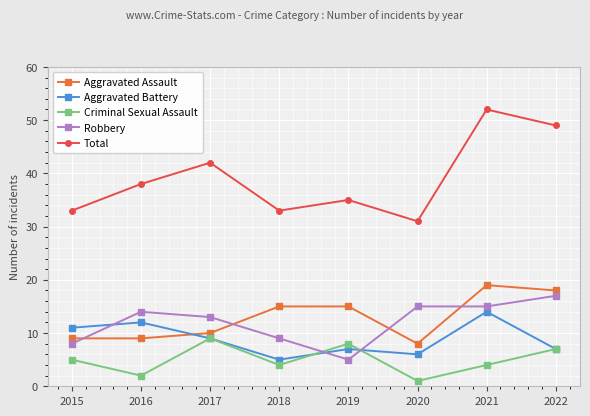

Which series changed the most between 2020 and 2022?

Total